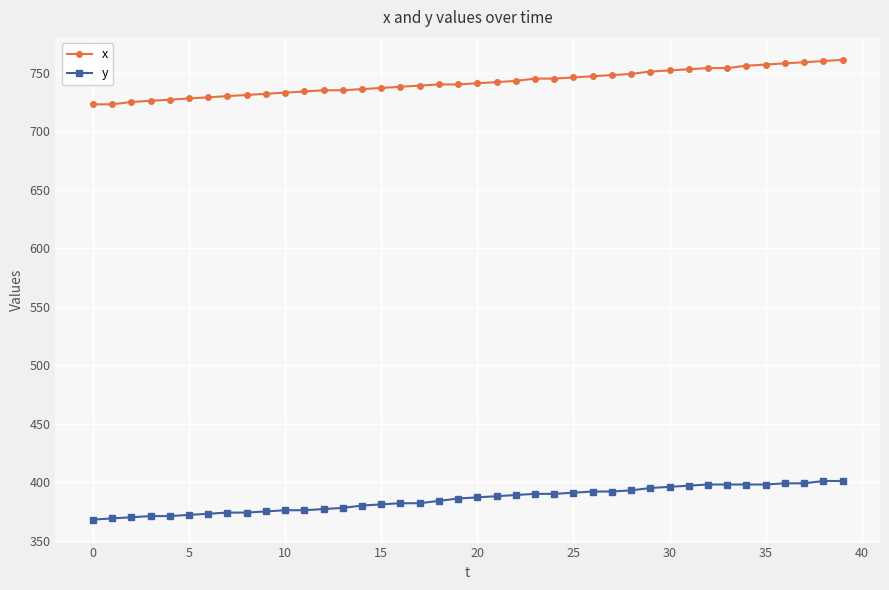

True or false: x and y intersect in this chart.

False